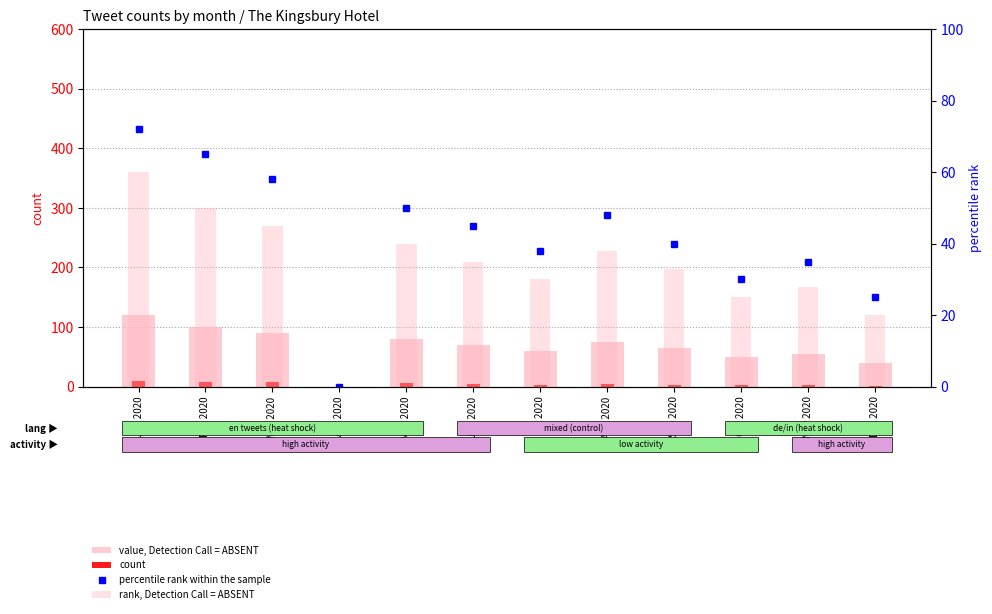

What is the label of the 3rd bar from the left?

Mar 2020